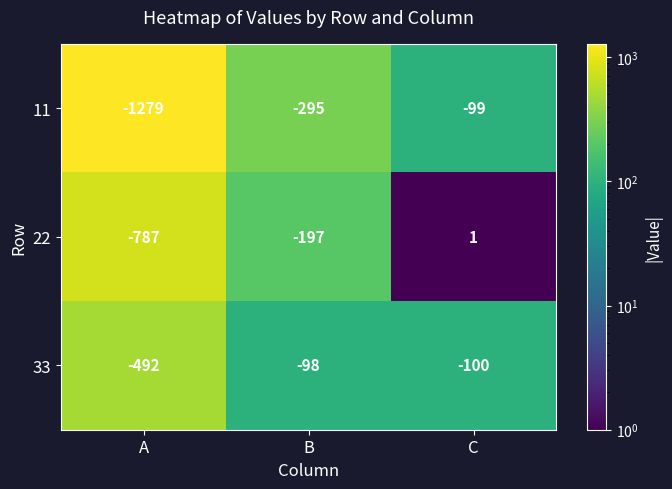

At which category does the chart reach its minimum across all series?

A